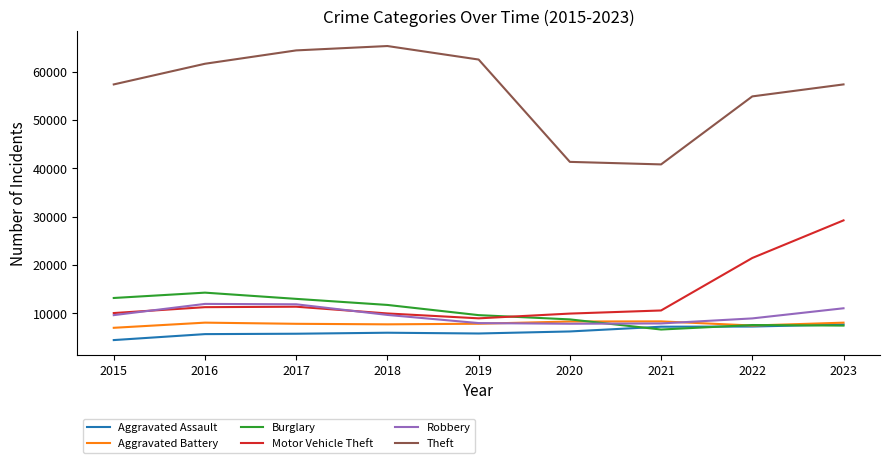

Read the Burglary value at 2017, to the nearest 100.

13000